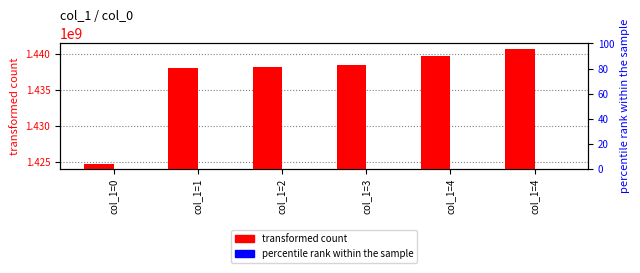

What is the average value of the transformed count series?

1436672524